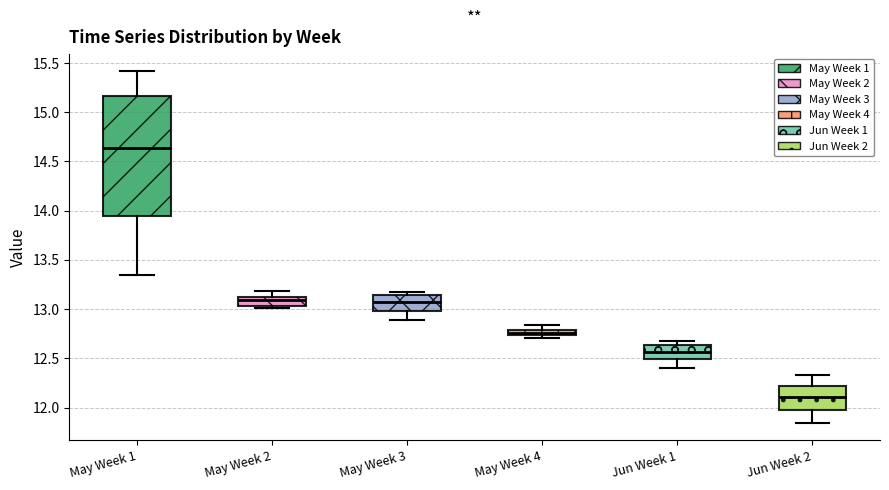

Where is the lower edge of the box for Jun Week 1 on the y-axis? The values are not printed on the chart, so give them approximately, as read against the axis.

12.50